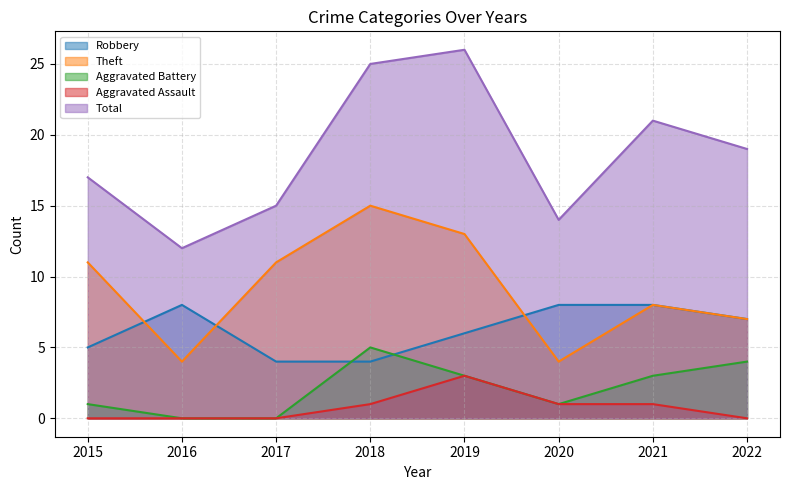

What is the highest value of the Robbery series?

8